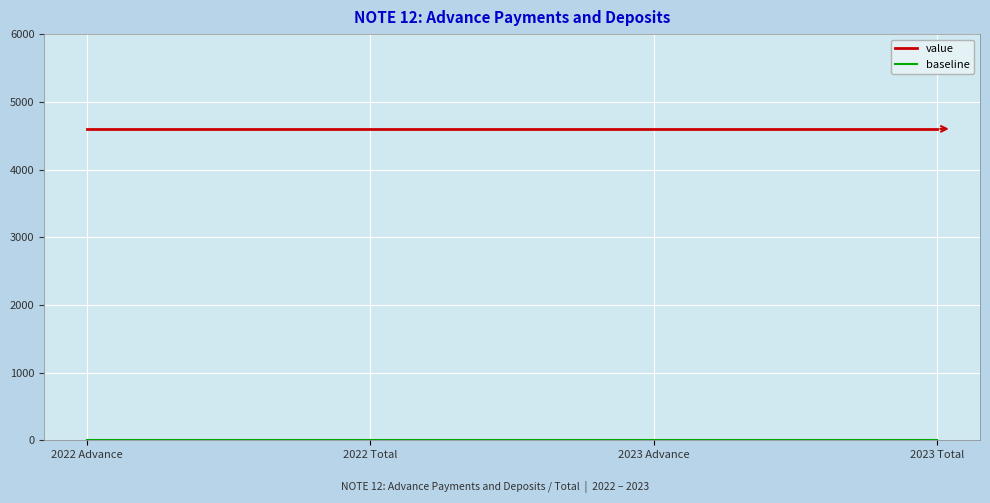

What is the lowest value of the value series?

4600